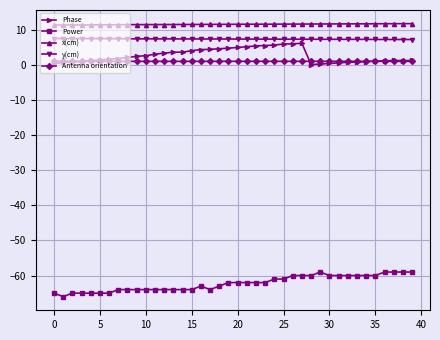

True or false: x(cm) and Antenna orientation cross at least once.

False